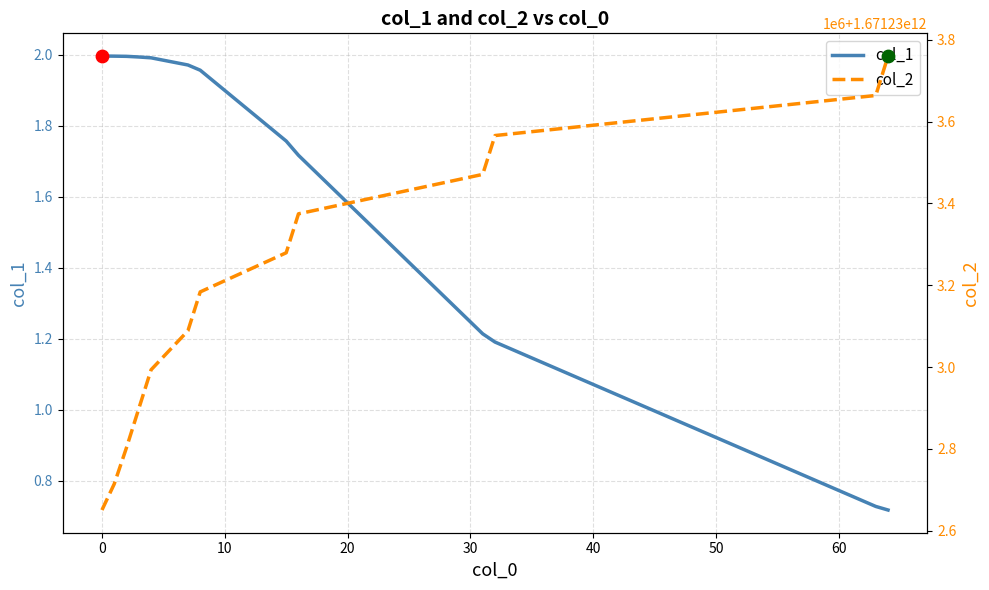

Which series reaches the maximum Y coordinate?

col_2